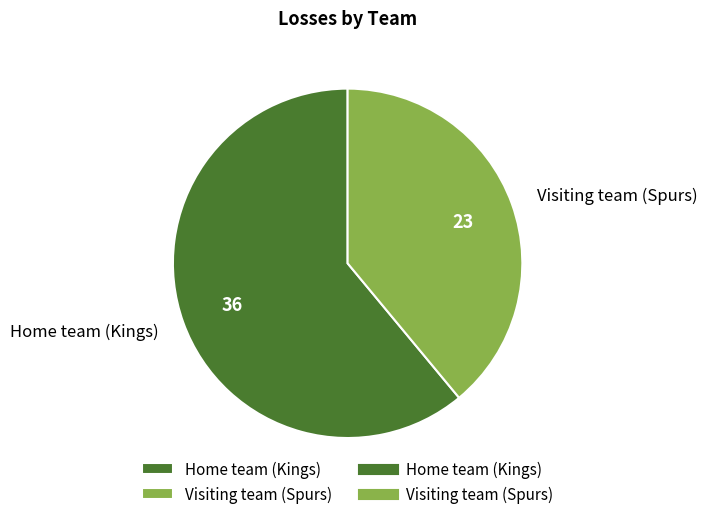

How many segments does this pie chart have?

2